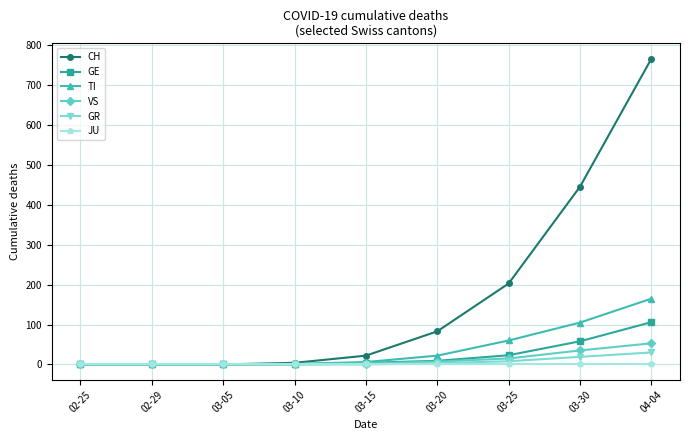

What is the label of the 3rd point from the left?

03-05